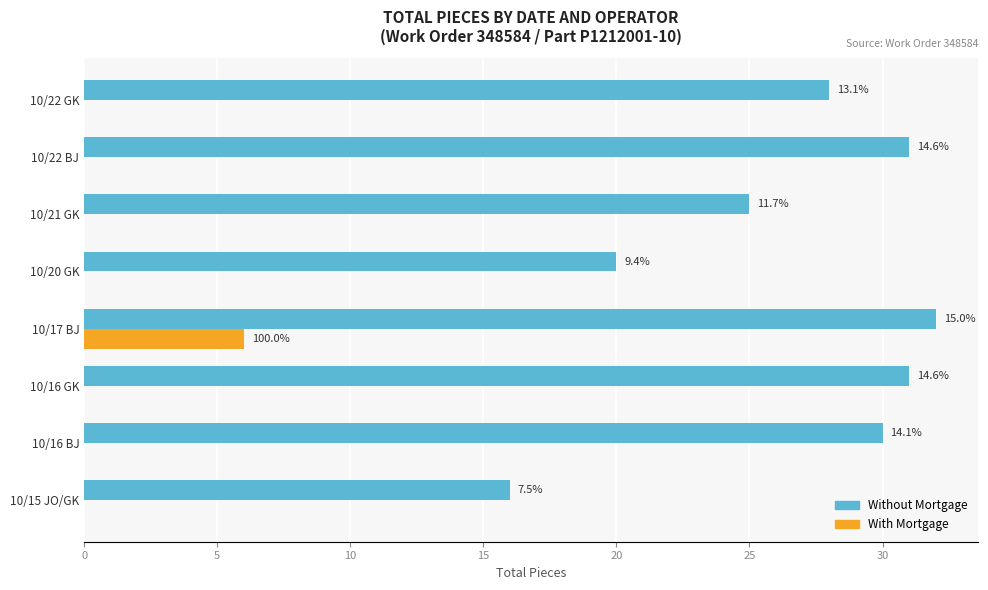

What are all the series names shown in the legend?

Without Mortgage, With Mortgage